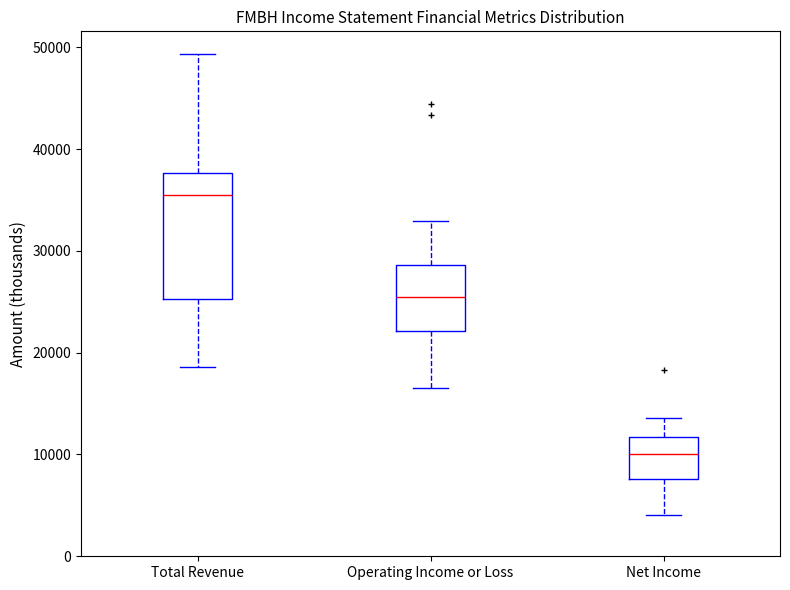

Which box has the highest median line?

Total Revenue